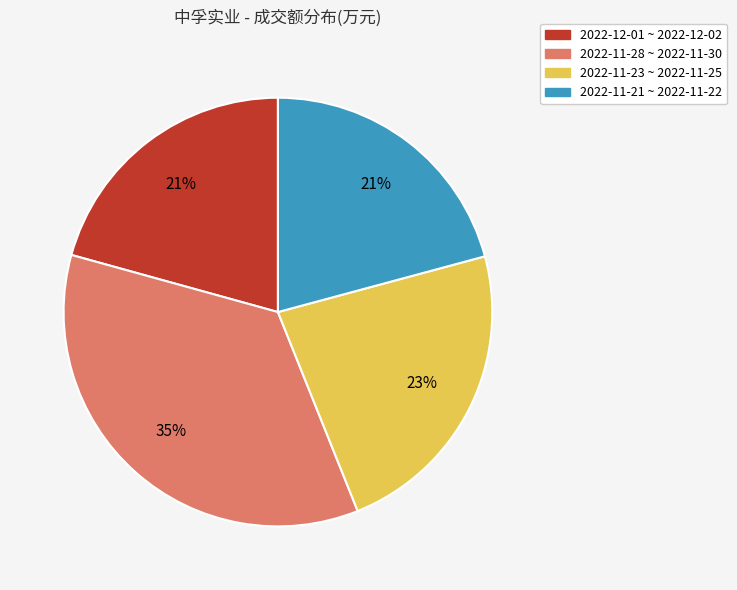

Is there any slice that represents more than half of the pie?

No